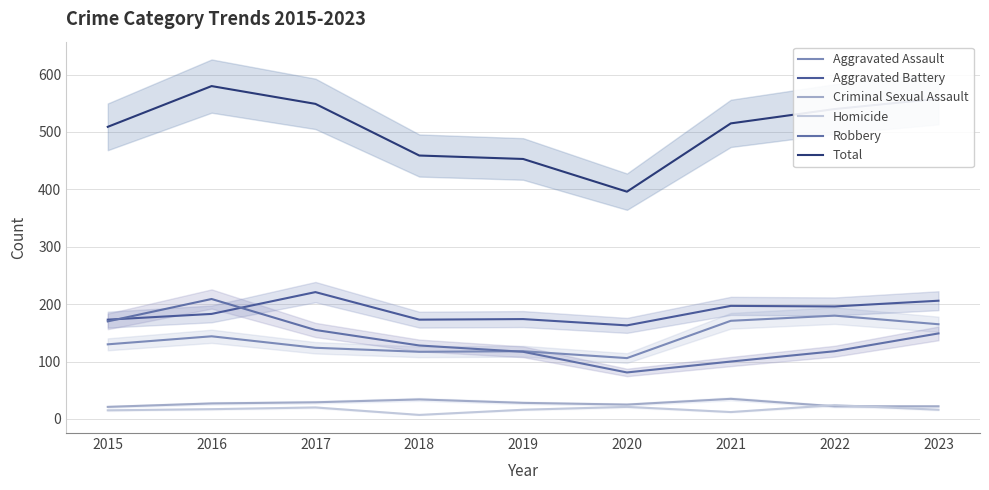

What is the spread (max minus min) of values at 2018?

452